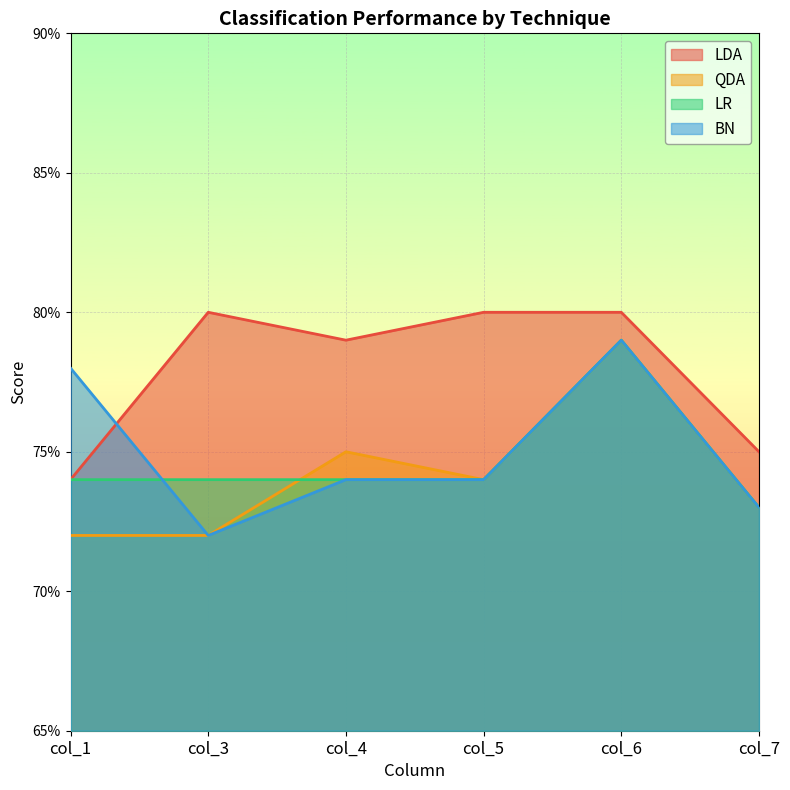

Reading left to right, what are all the values shown in this chart?

LDA: col_1=0.7	col_3=0.8	col_4=0.8	col_5=0.8	col_6=0.8	col_7=0.8
QDA: col_1=0.7	col_3=0.7	col_4=0.8	col_5=0.7	col_6=0.8	col_7=0.7
LR: col_1=0.7	col_3=0.7	col_4=0.7	col_5=0.7	col_6=0.8	col_7=0.7
BN: col_1=0.8	col_3=0.7	col_4=0.7	col_5=0.7	col_6=0.8	col_7=0.7